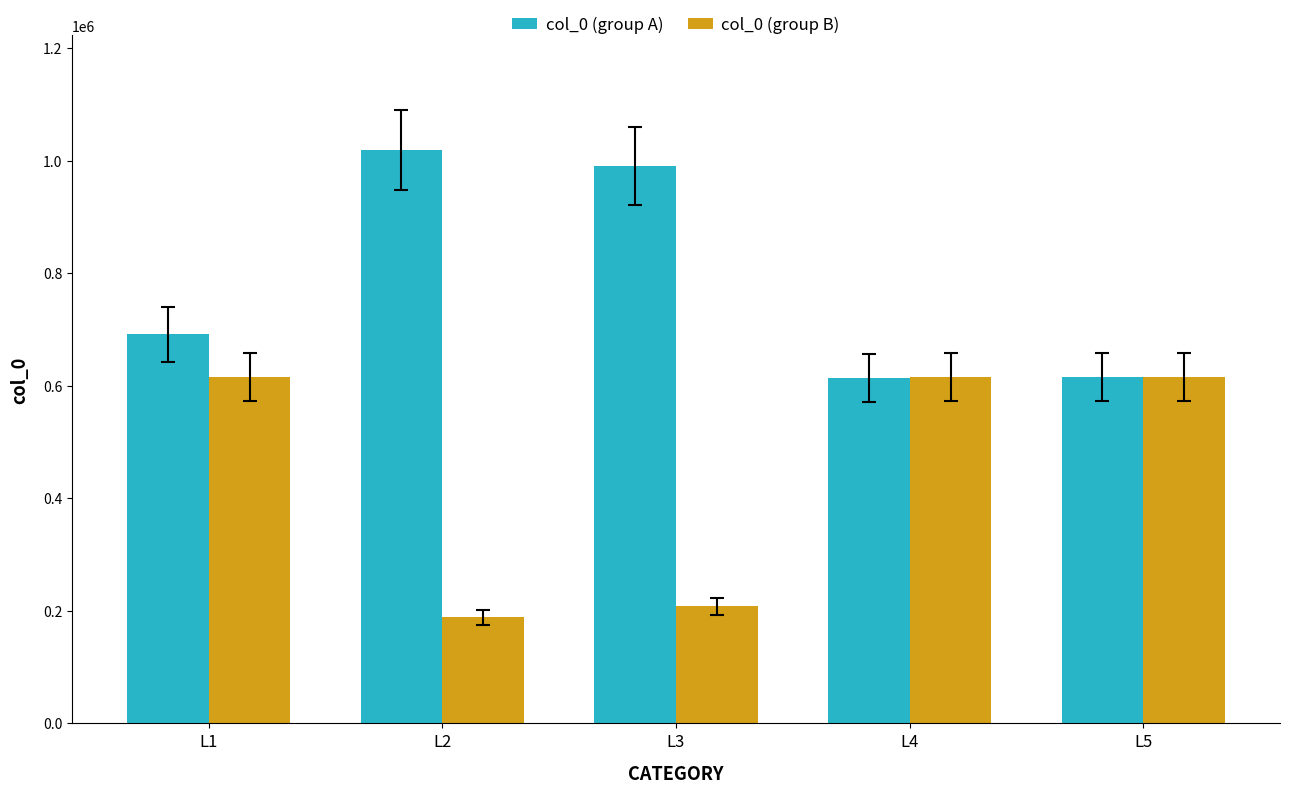

What is the average value of the col_0 (group A) series?

785893